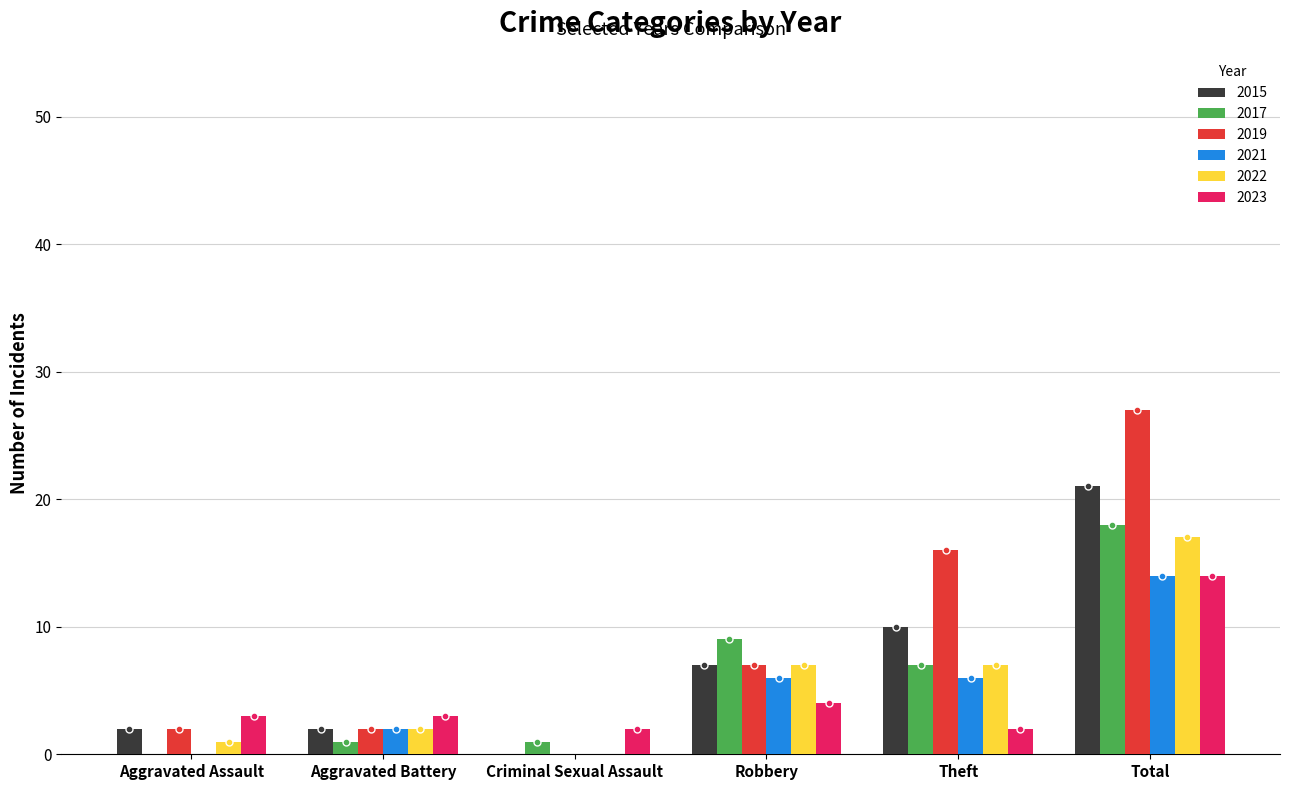

What is the greatest value displayed?

27